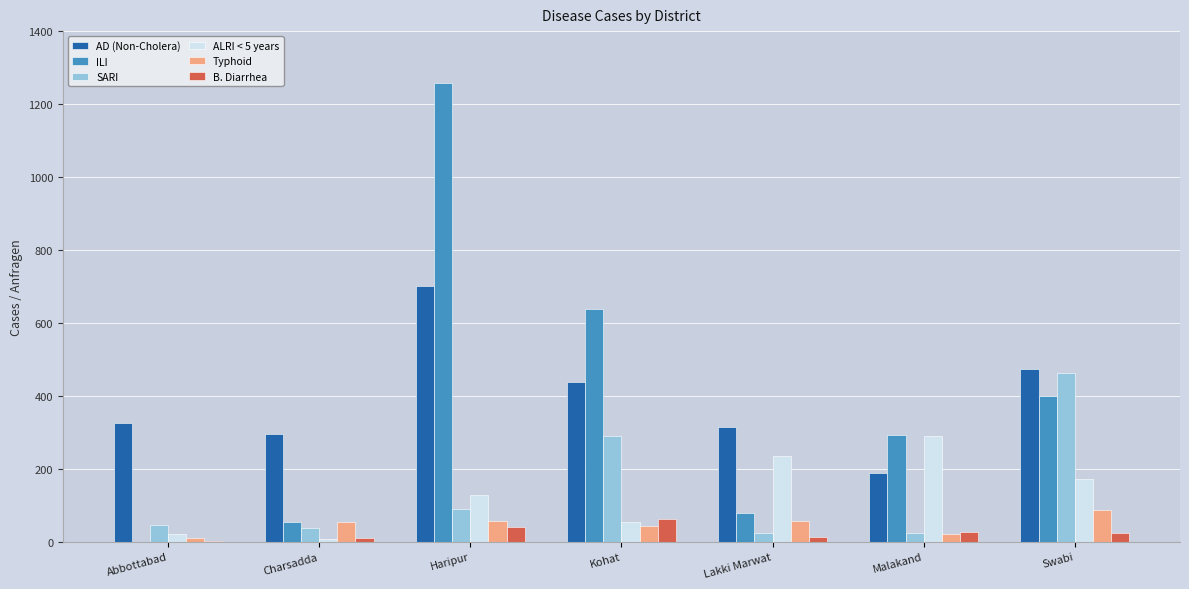

At which category is the sum across all series the highest?

Haripur